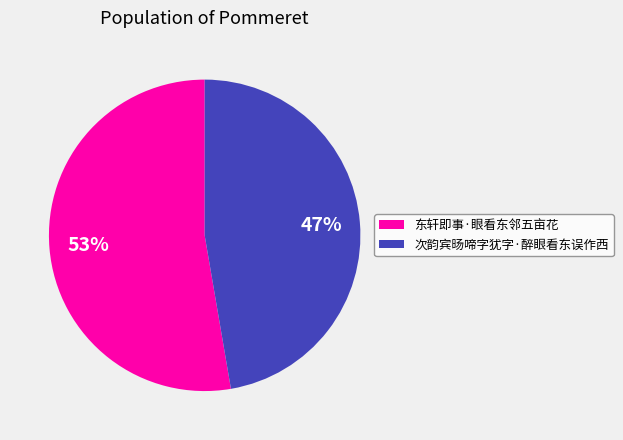

Between 次韵宾旸啼字犹字·醉眼看东误作西 and 东轩即事·眼看东邻五亩花, which is larger?

东轩即事·眼看东邻五亩花